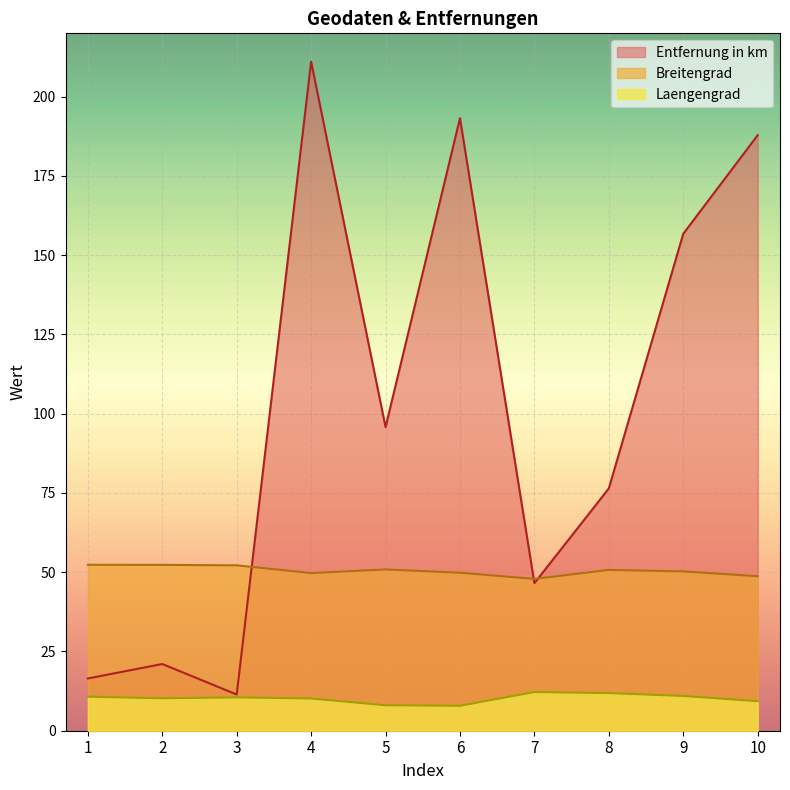

Where is Entfernung in km nearest to the value 111?

5